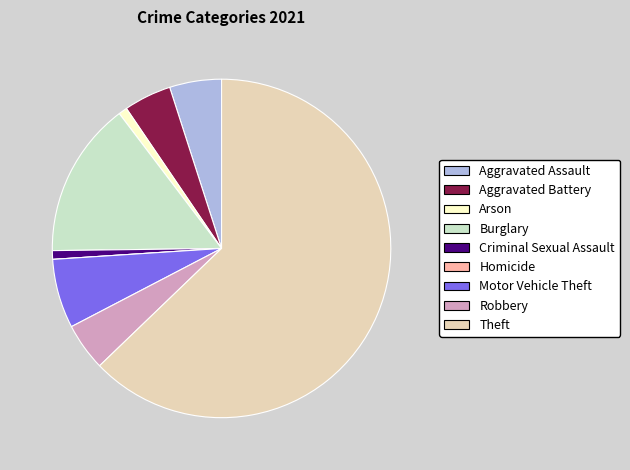

What is the ratio of the value at Motor Vehicle Theft to the value at Robbery?

1.5